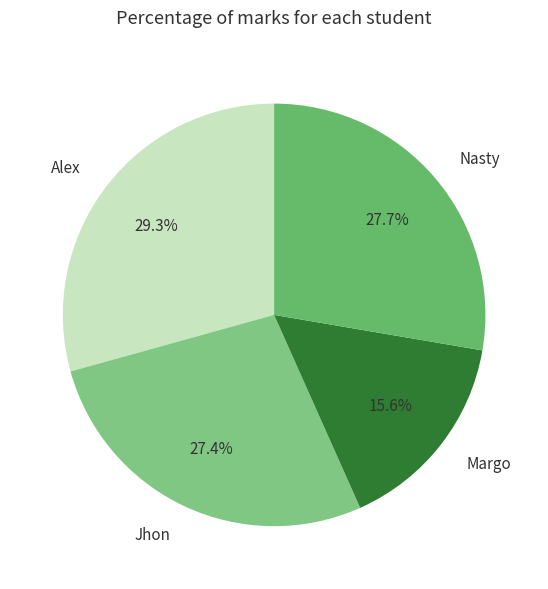

Does Alex represent more than half of the total?

No